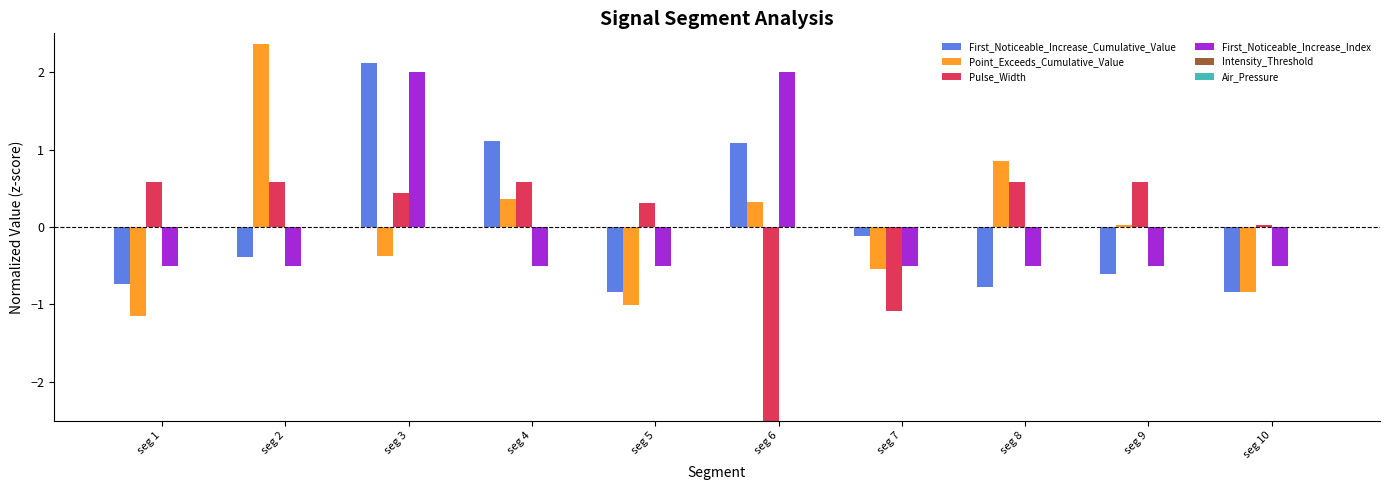

What is the difference between the maximum and second lowest values in the First_Noticeable_Increase_Cumulative_Value series?

3.0